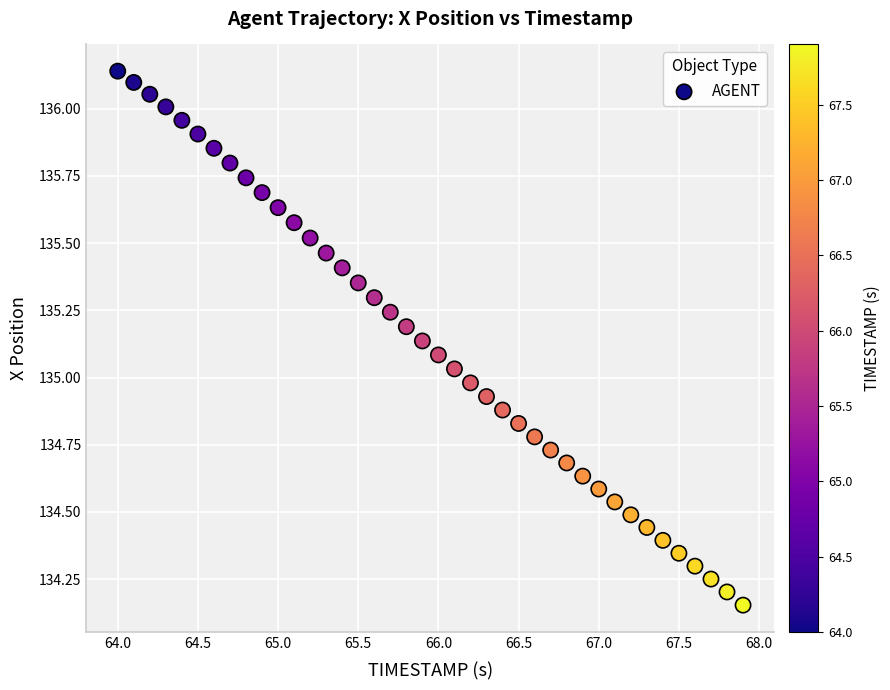

What is the range of Y values (max minus min)?

2.0